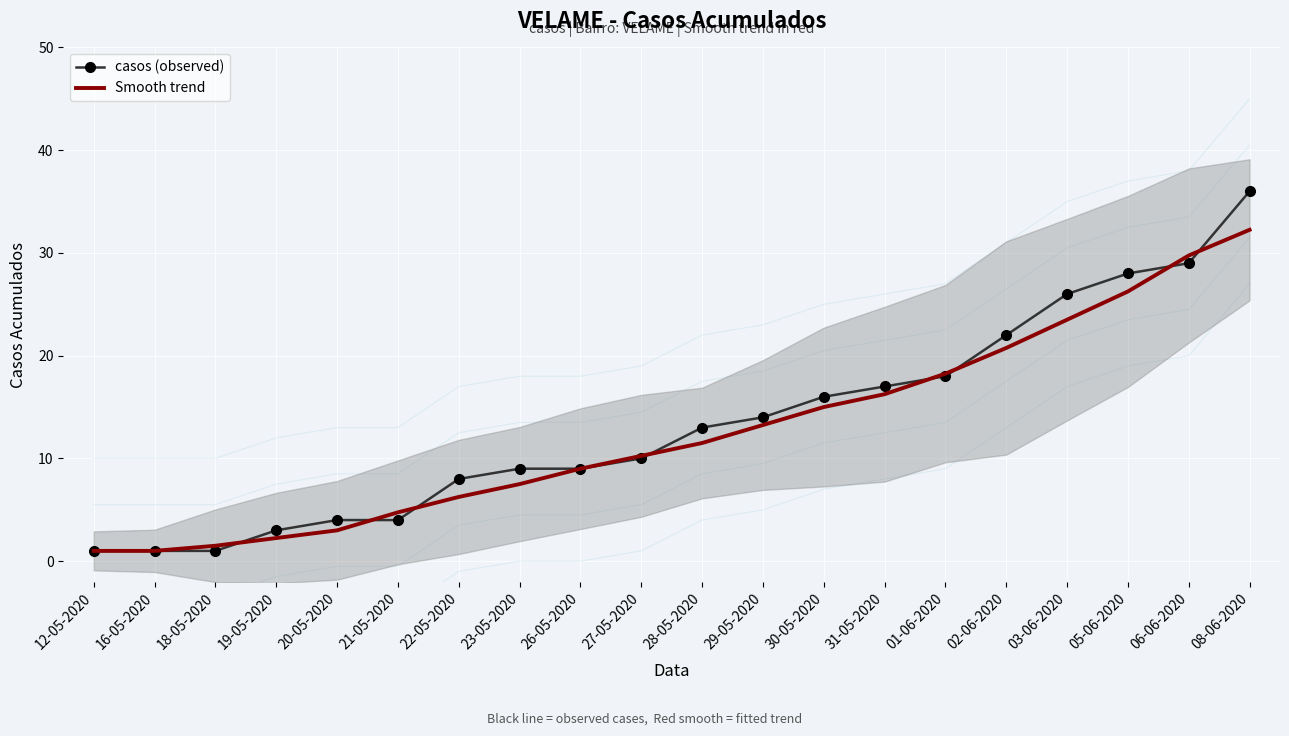

What is the total value across all series at 28-05-2020?

24.5